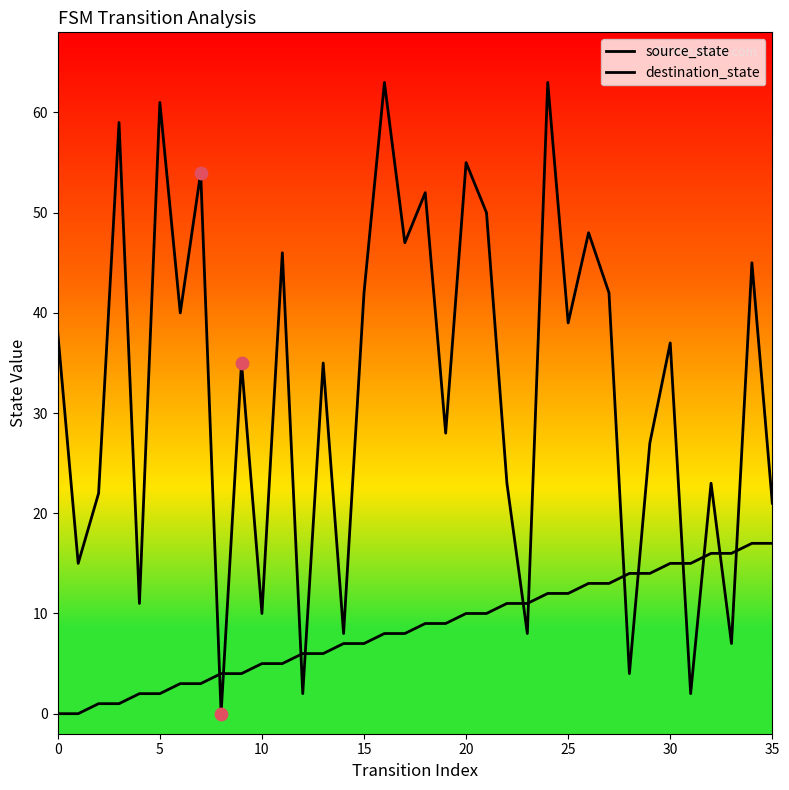

How many lines are shown in the chart?

2